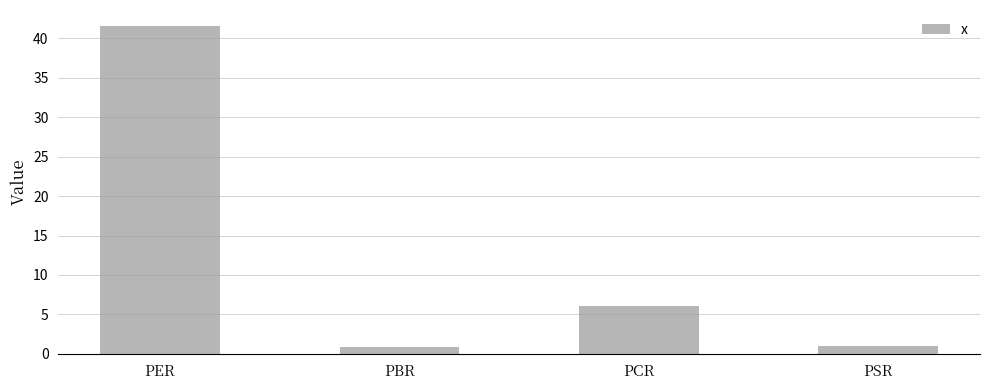

What is the difference between the values at PCR and PER?

35.4